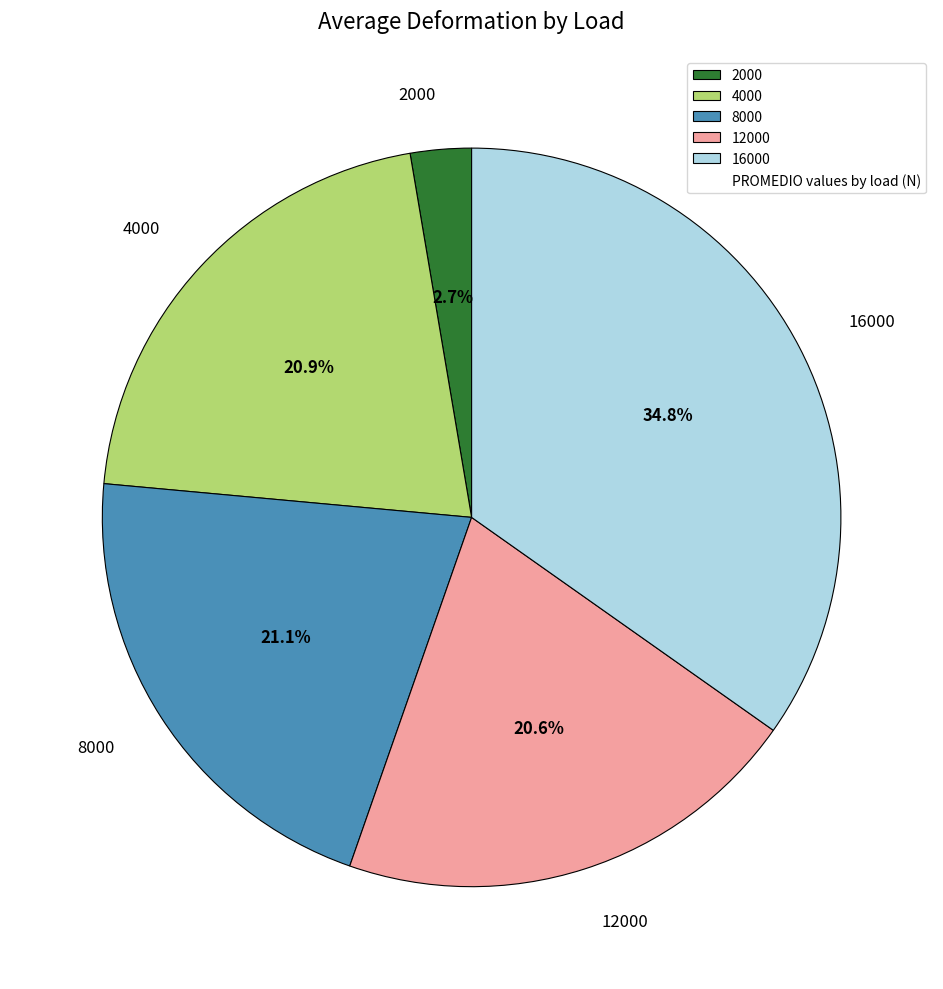

What is the largest slice in the pie chart?

16000